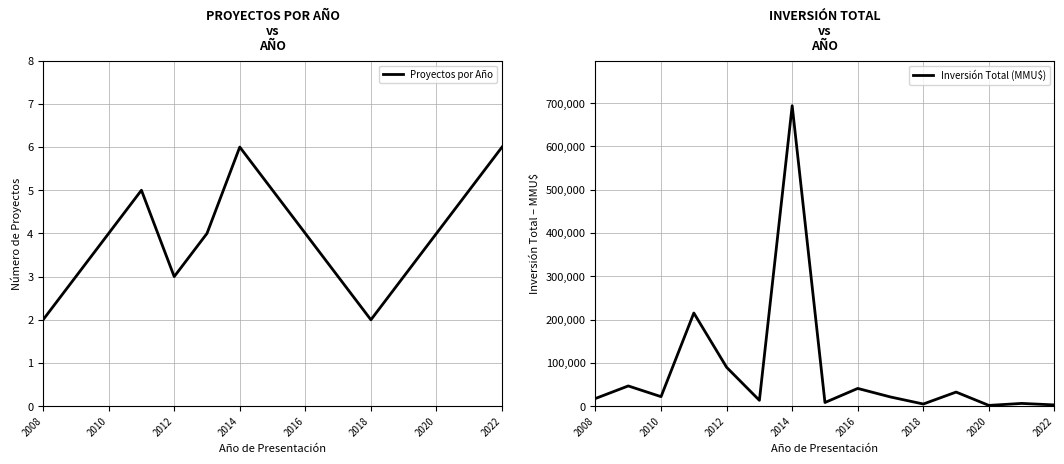

How many distinct data groups are displayed?

2